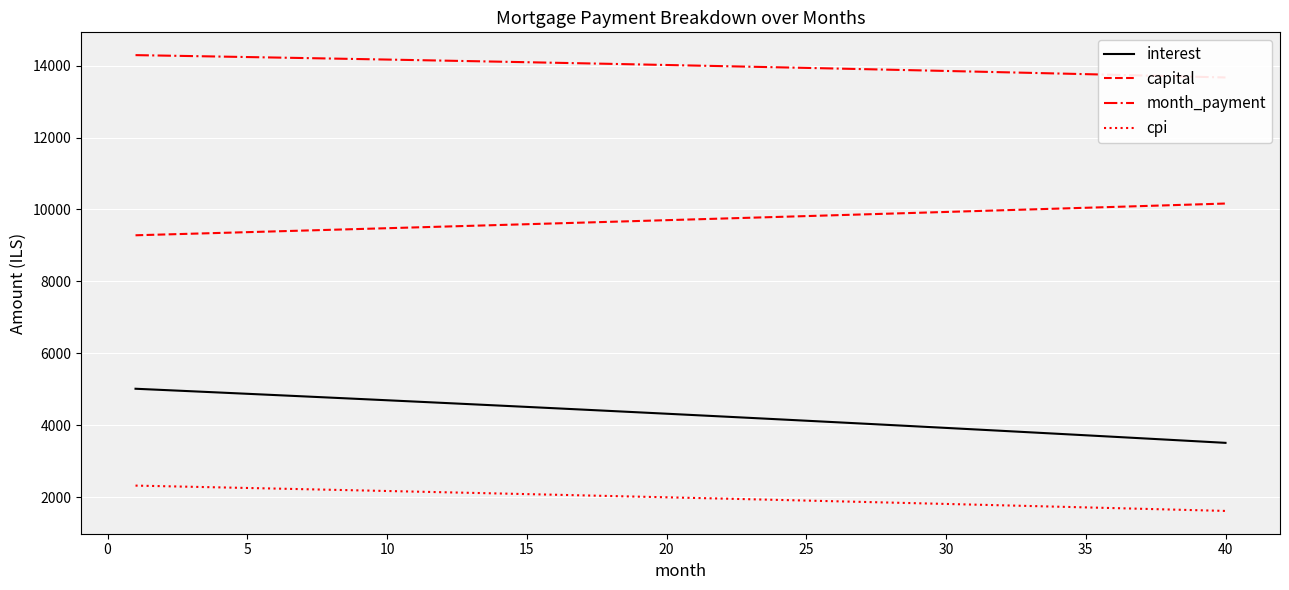

True or false: cpi has more than 1 interior local peaks.

False